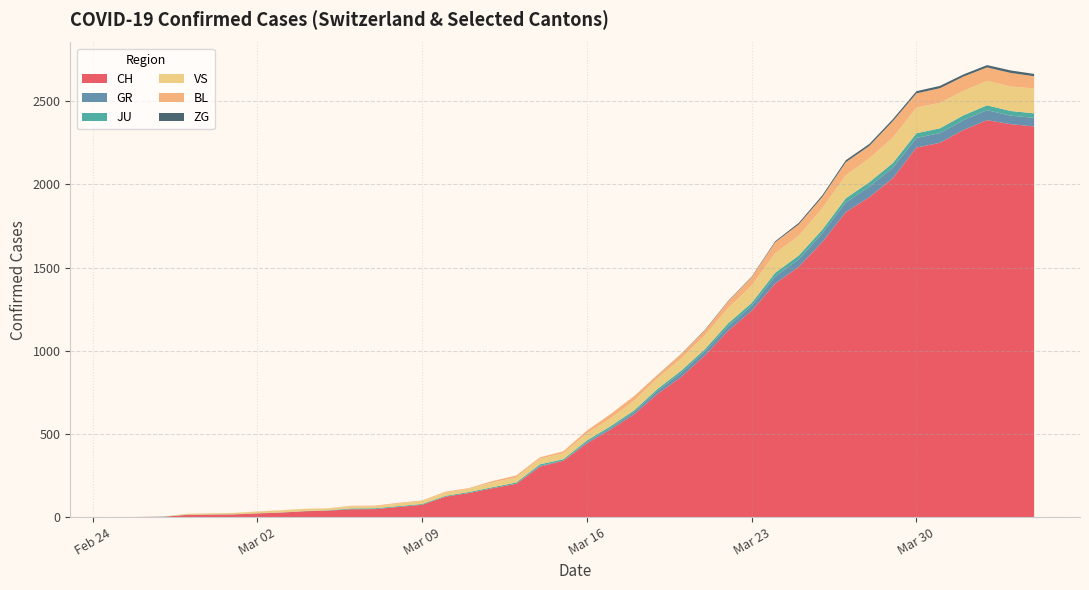

What is the highest value of the CH series?

2387